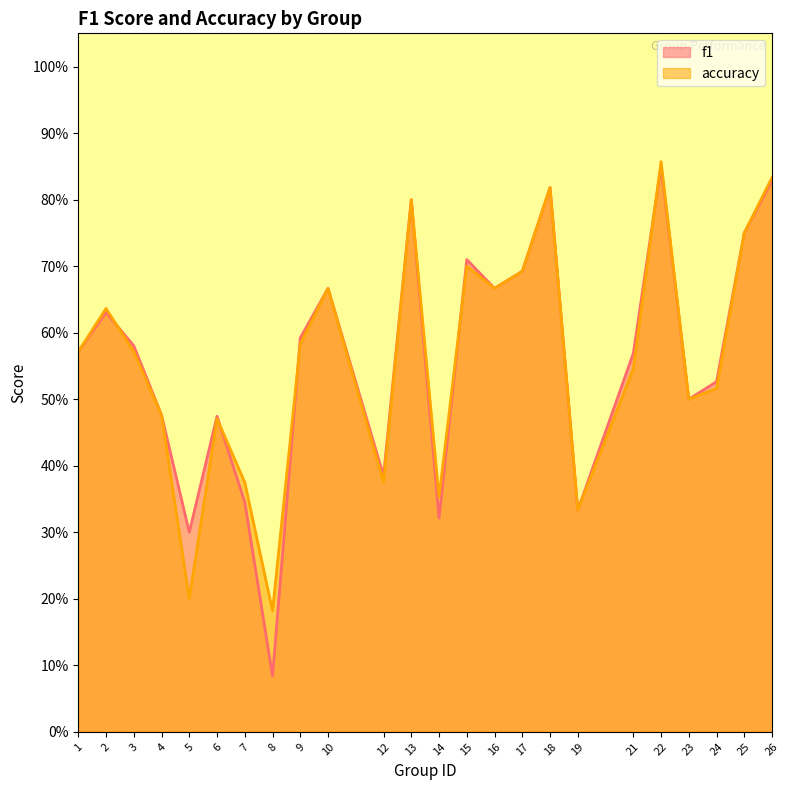

At which category does f1 reach its first local peak?

2